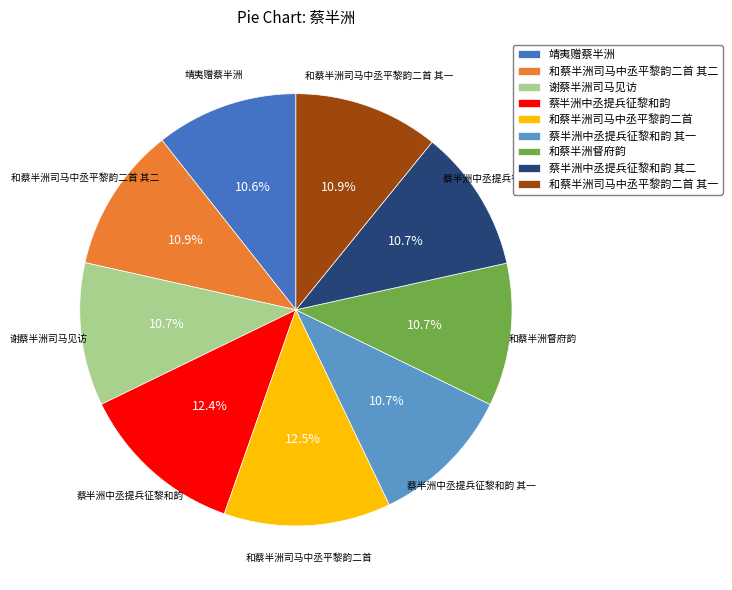

Do 谢蔡半洲司马见访 and 和蔡半洲司马中丞平黎韵二首 together represent more than half of the pie?

No